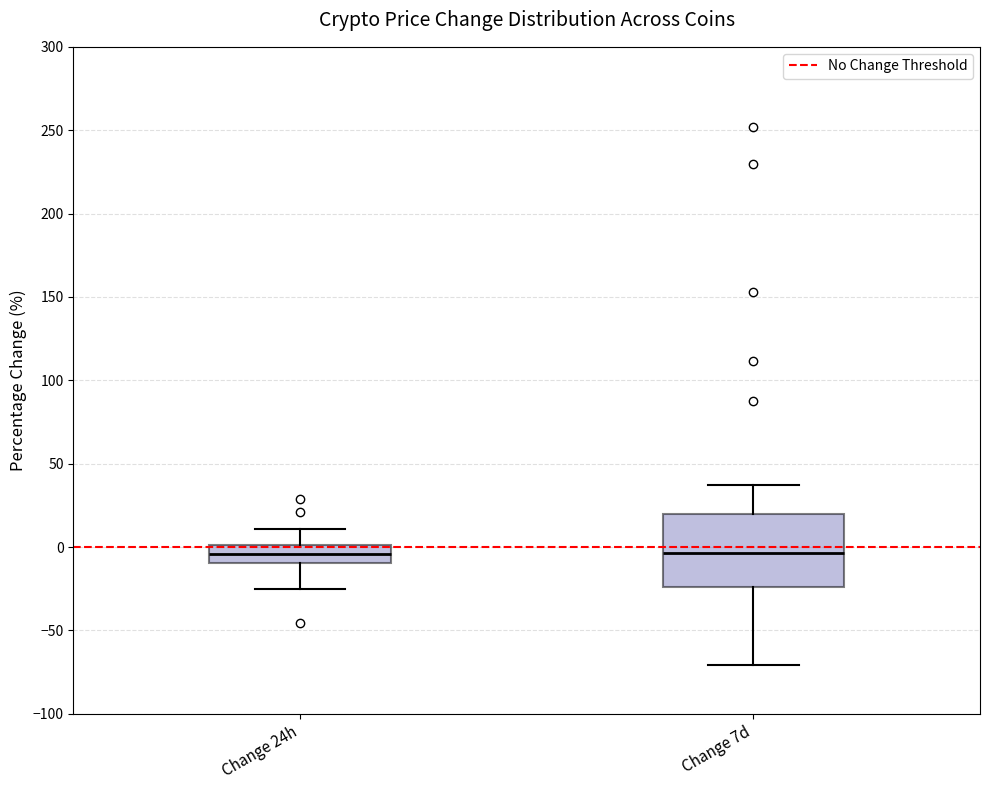

Reading left to right, transcribe this box plot: for each box, give where its median line is, the range the box spans, and where its two whiskers end, as read against the y-axis. The values are not printed on the chart, so give them approximately, as read against the axis.

Change 24h: median -5, box -10 to 0, whiskers -25 to 10
Change 7d: median -5, box -25 to 20, whiskers -70 to 40